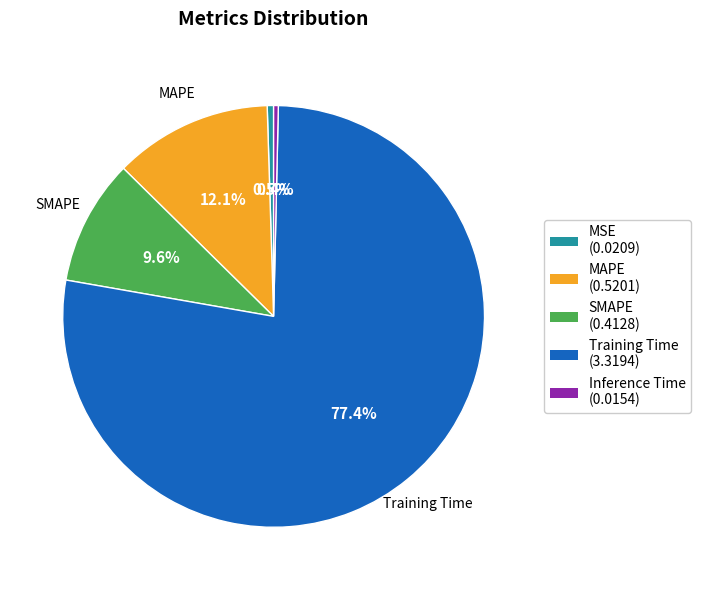

Is there a majority slice in this chart?

Yes